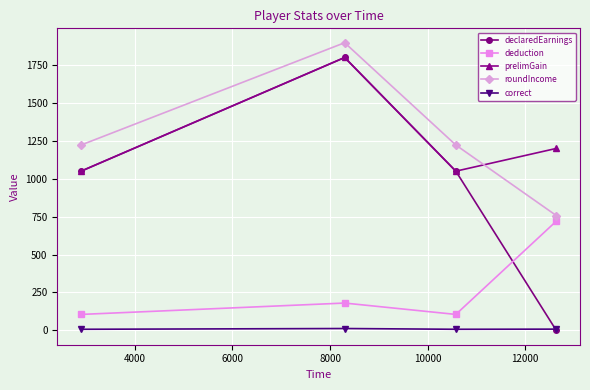

After their last crossing, which series has the higher values: deduction or declaredEarnings?

deduction